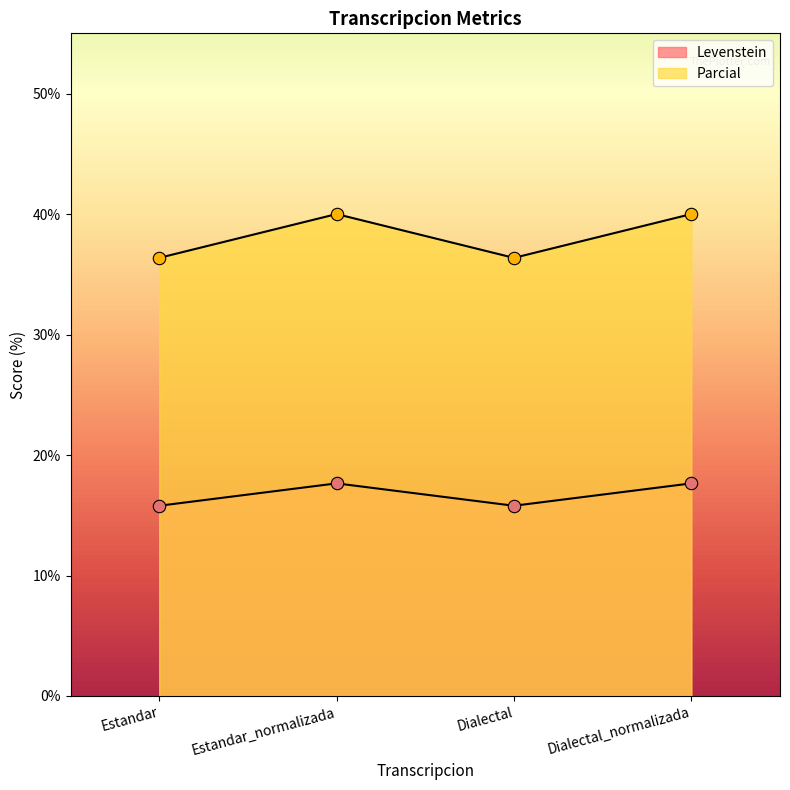

What is the total value across all series at Dialectal_normalizada?

57.6